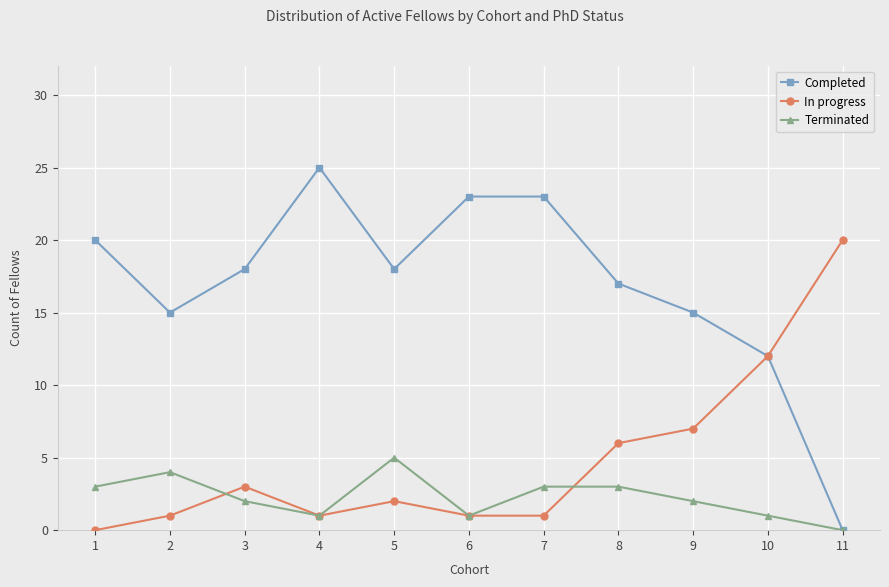

What is the average value of the Completed series?

17